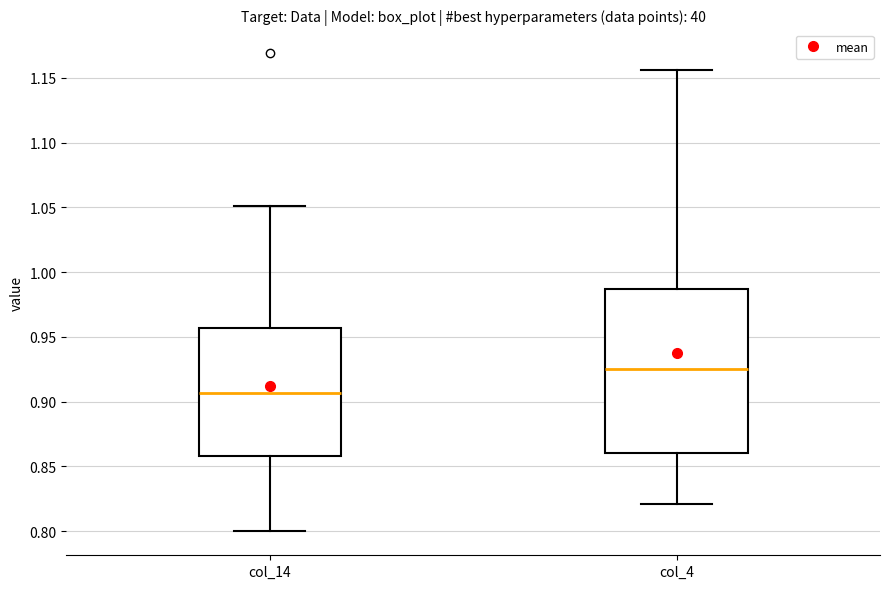

Reading left to right, read every box against the y-axis: the position of its median line, the range the box covers, and the ends of its whiskers. The values are not printed on the chart, so give them approximately, as read against the axis.

col_14: median 0.905, box 0.860 to 0.955, whiskers 0.800 to 1.050
col_4: median 0.925, box 0.860 to 0.985, whiskers 0.820 to 1.155